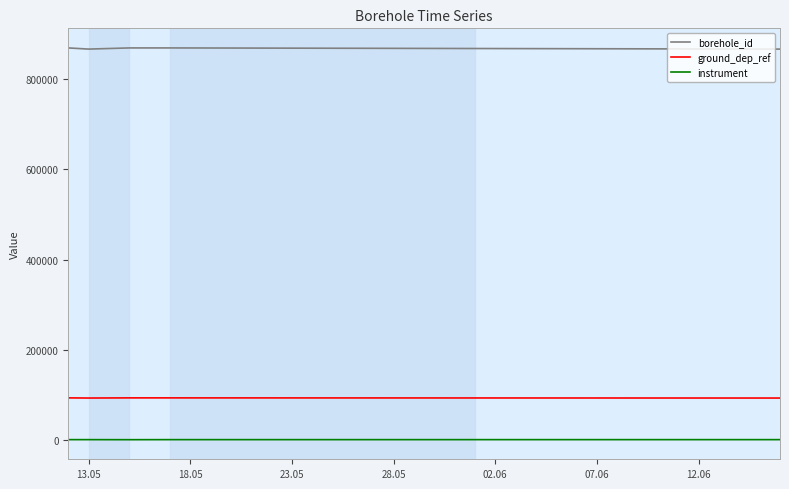

Which series has the largest total across all categories?

borehole_id